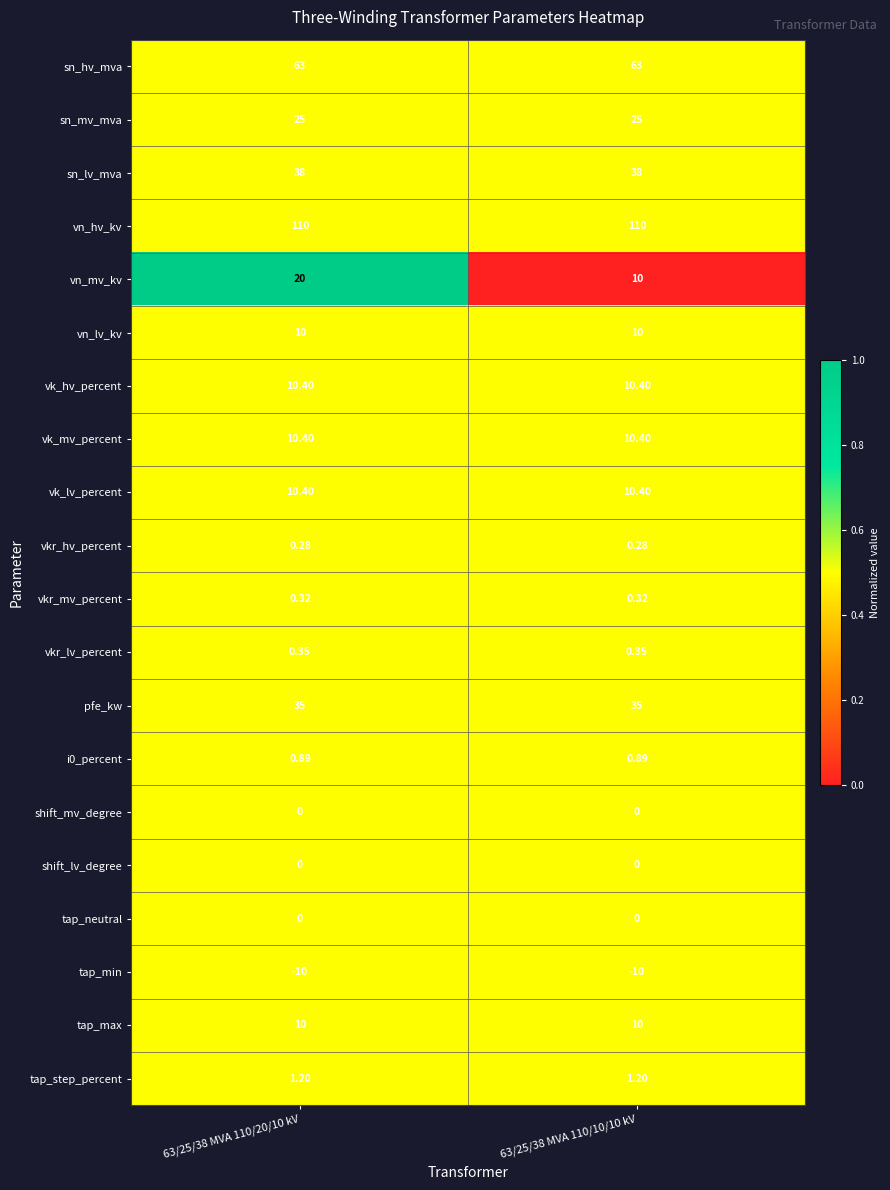

Which series changed the most between 63/25/38 MVA 110/20/10 kV and 63/25/38 MVA 110/10/10 kV?

vn_mv_kv